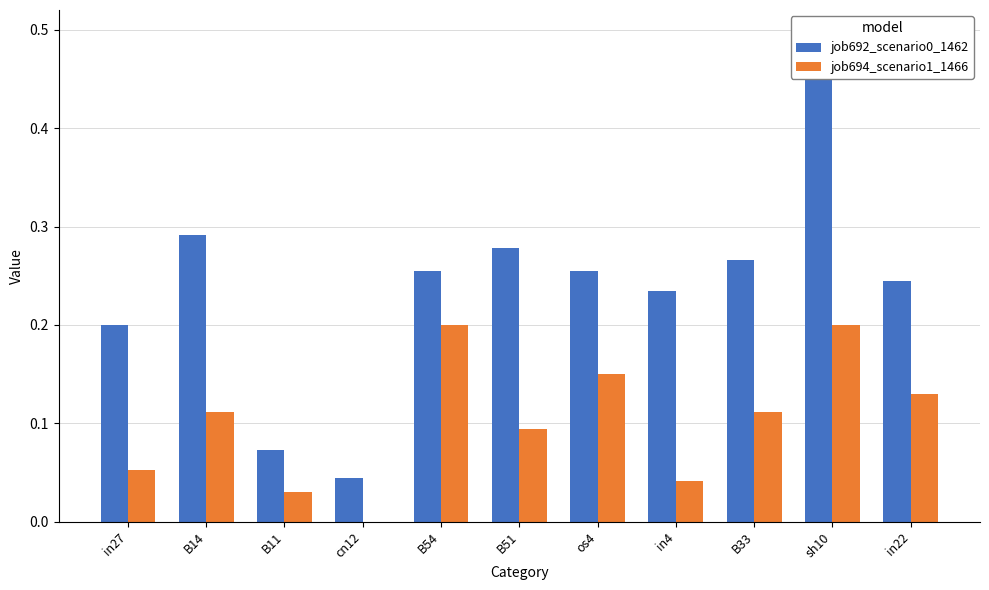

Rank the series by their average value, from highest to lowest.

job692_scenario0_1462, job694_scenario1_1466